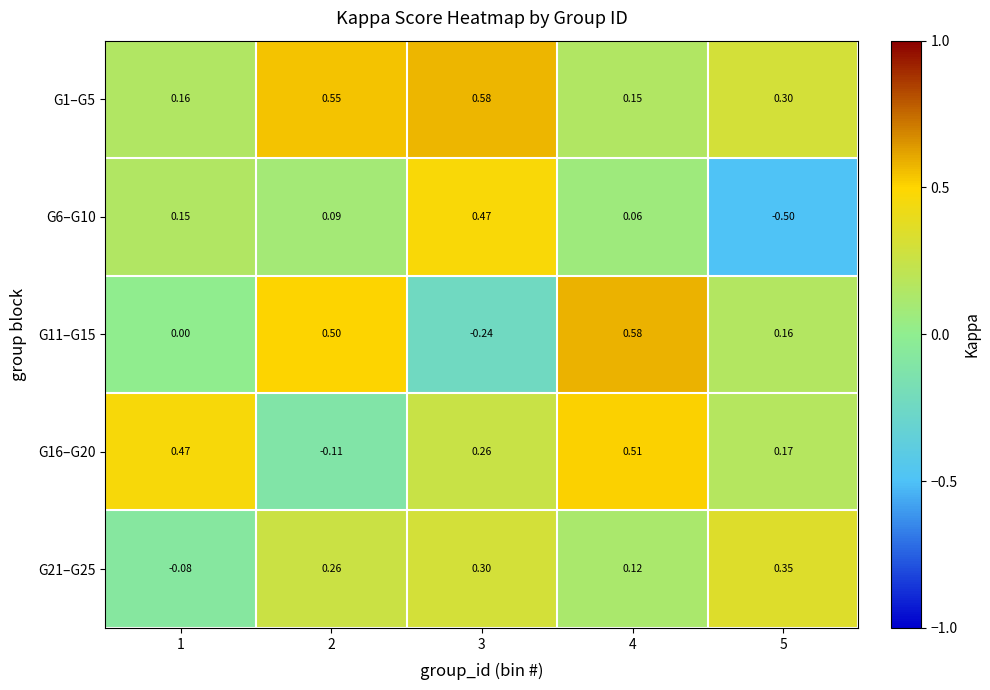

Is the value of G1–G5 at 1 greater than the value of G6–G10 at 5?

Yes